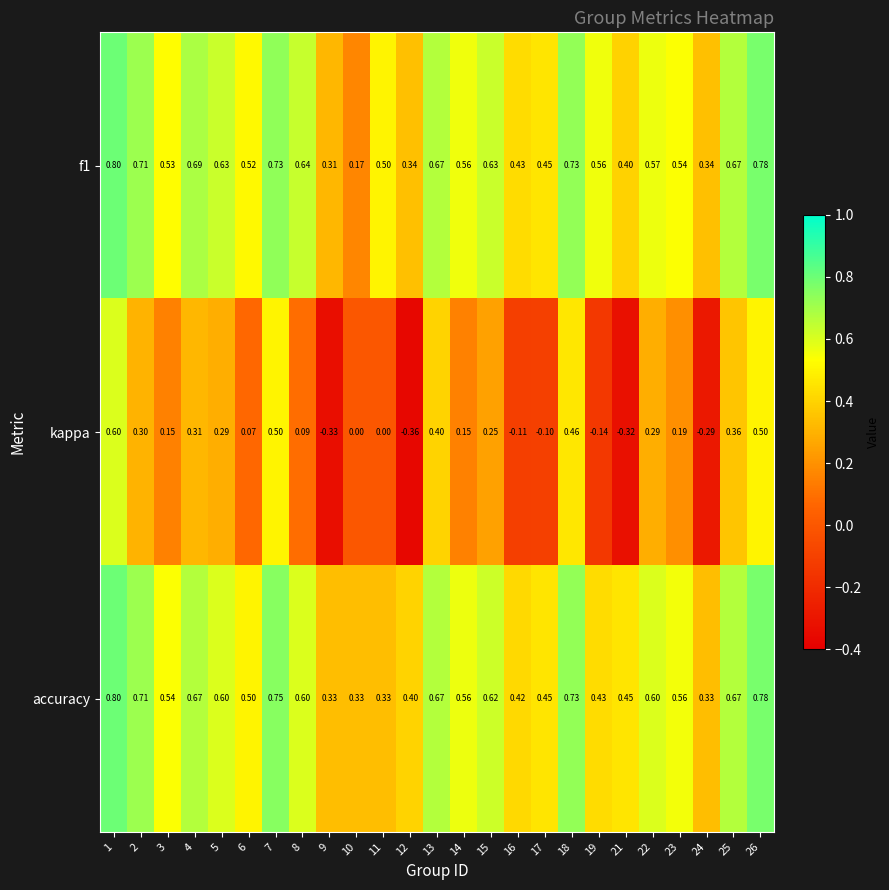

Which series has the widest spread of values?

kappa